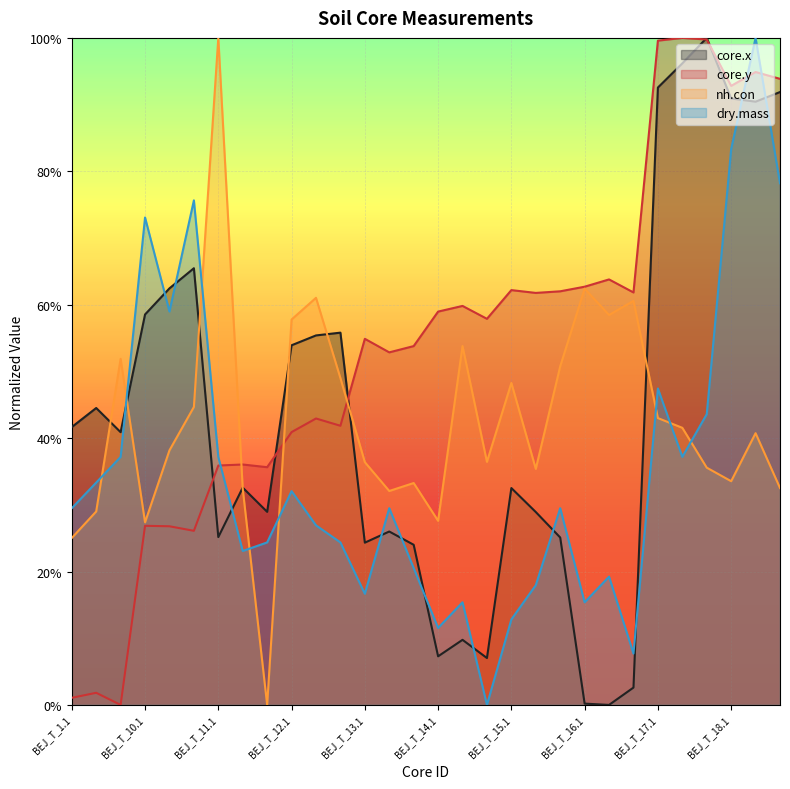

Between BEJ_T_15.1 and BEJ_T_16.1, which series saw the biggest shift?

core.x